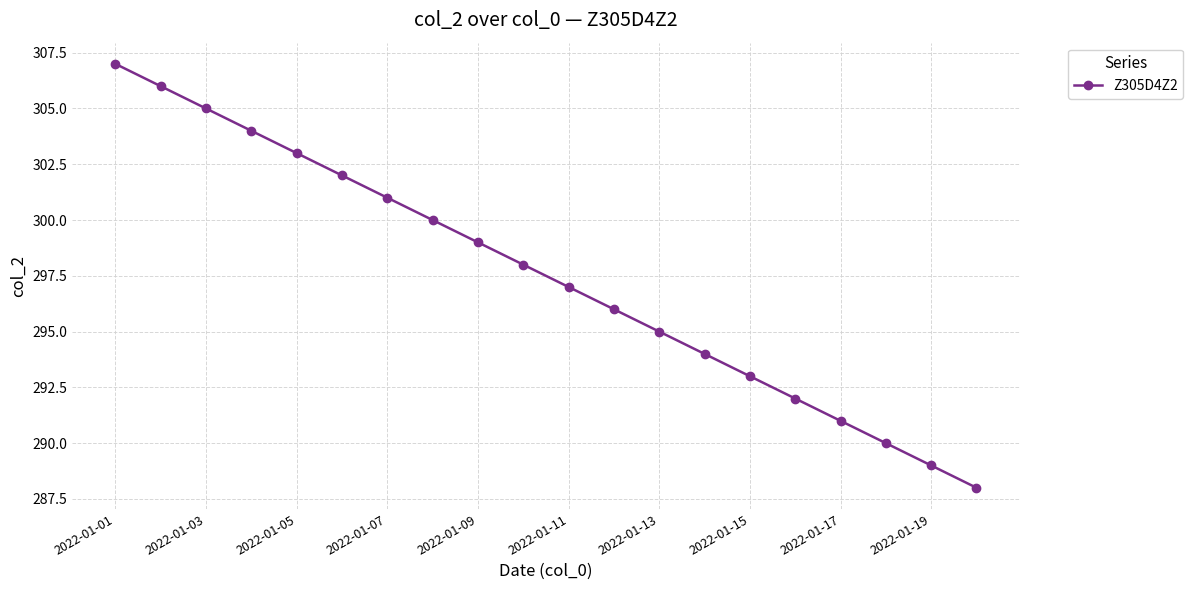

What is the maximum value shown in the chart?

307